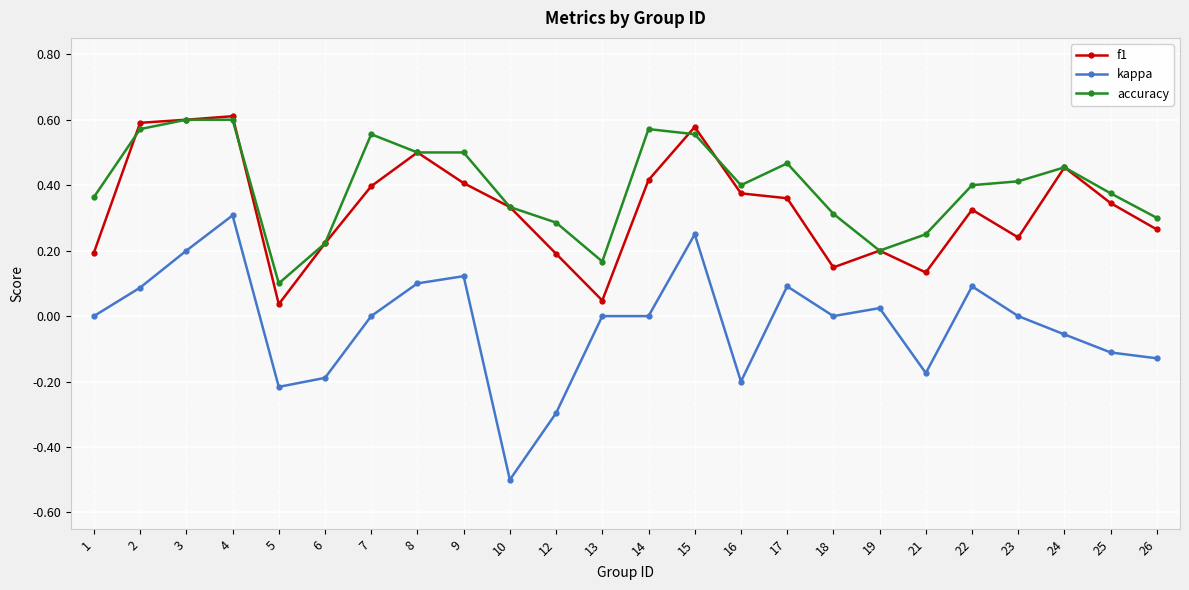

Rank the series by their average value, from highest to lowest.

accuracy, f1, kappa